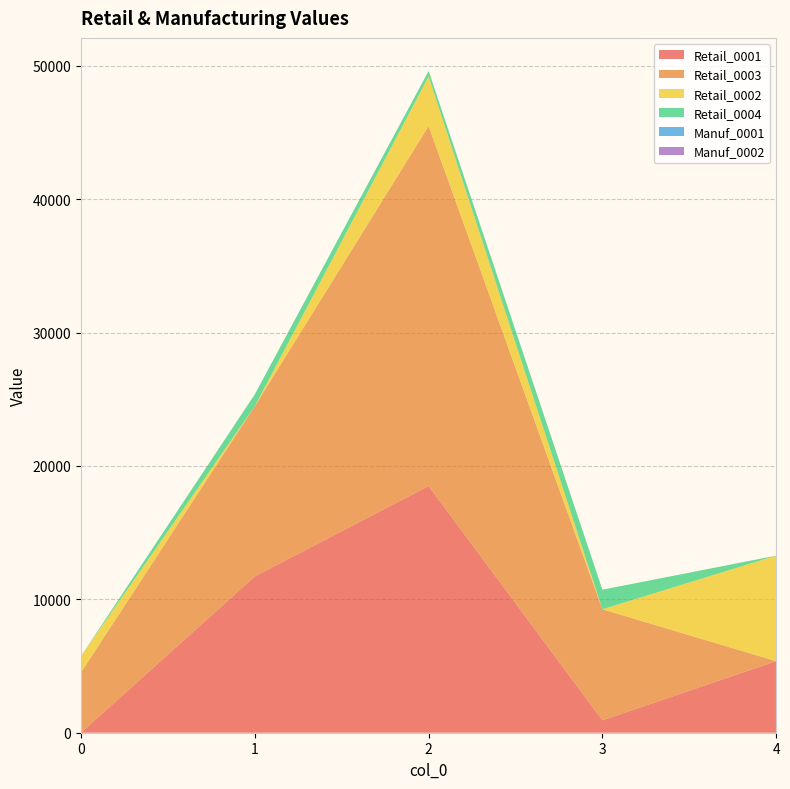

Reading right to left, what are all the values shown in this chart?

Retail_0001: 5366	931	18493	11719	0
Retail_0003: 0	8324	26990	12762	4522
Retail_0002: 7910	0	3718	0	1222
Retail_0004: 0	1469	409	892	0
Manuf_0001: 0	0	0	0	0
Manuf_0002: 0	0	0	0	0